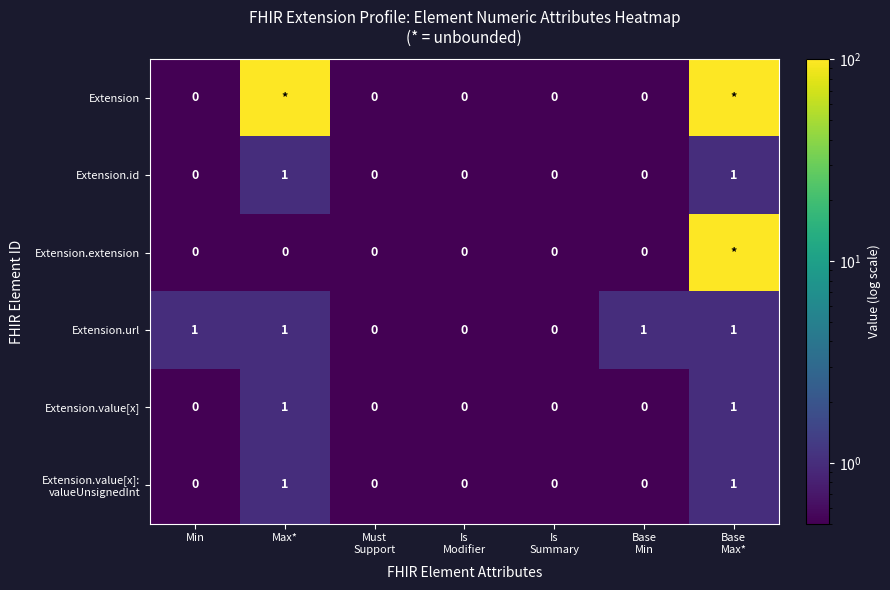

How many Extension.value[x] values are between 0 and 1?

7